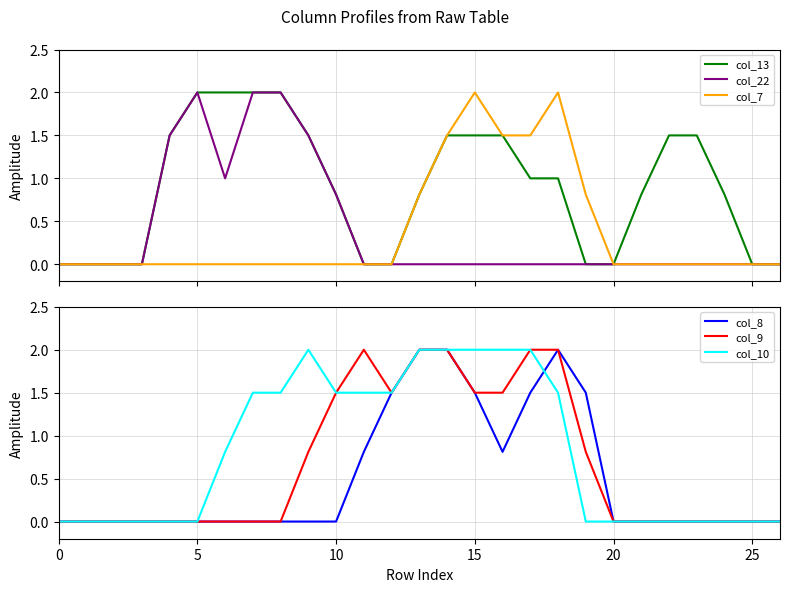

True or false: col_13 has more than 1 points higher than both neighbors.

False